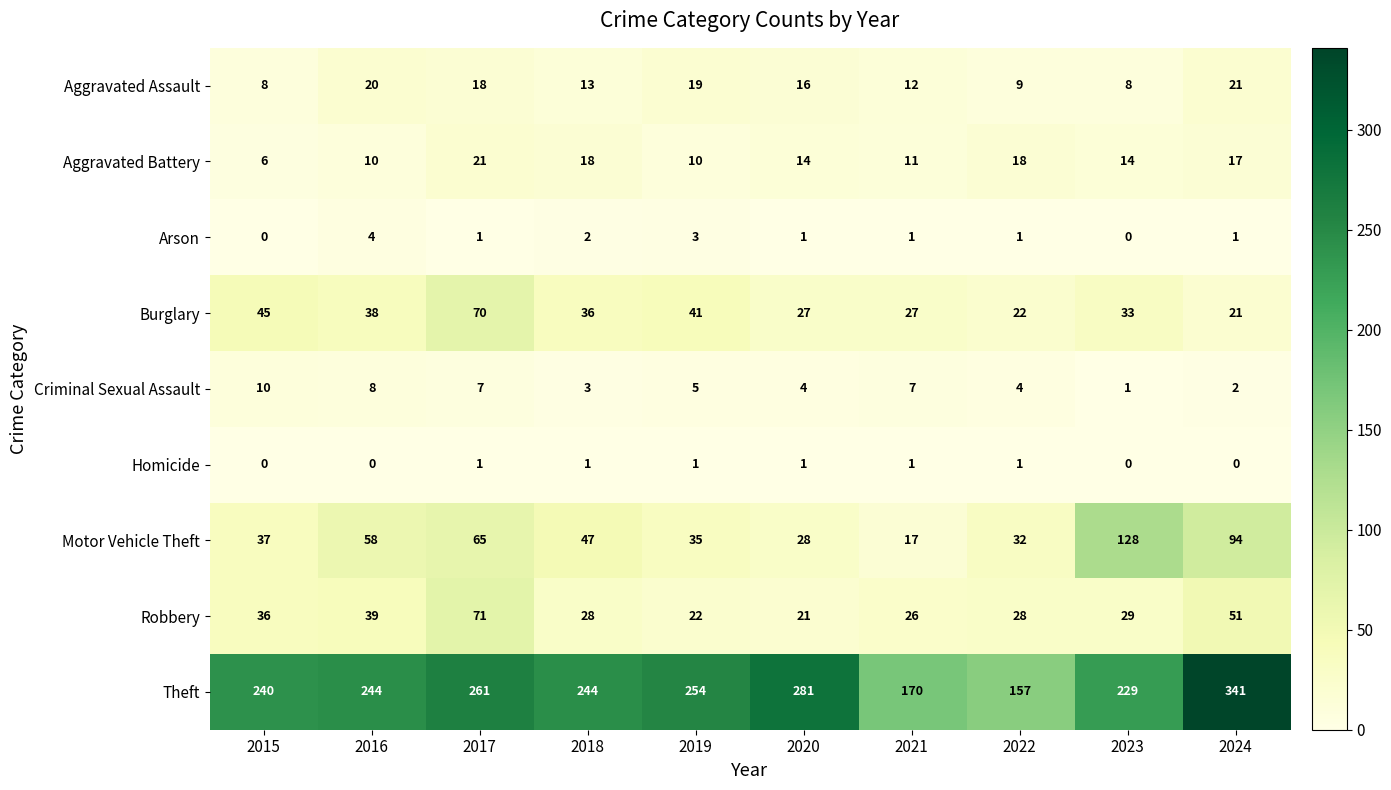

What is the greatest value displayed?

341